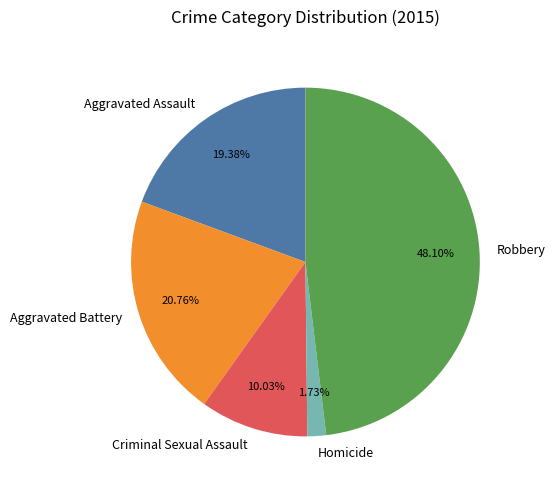

To the nearest percent, what is the difference between the Homicide and Robbery slice percentages?

46%